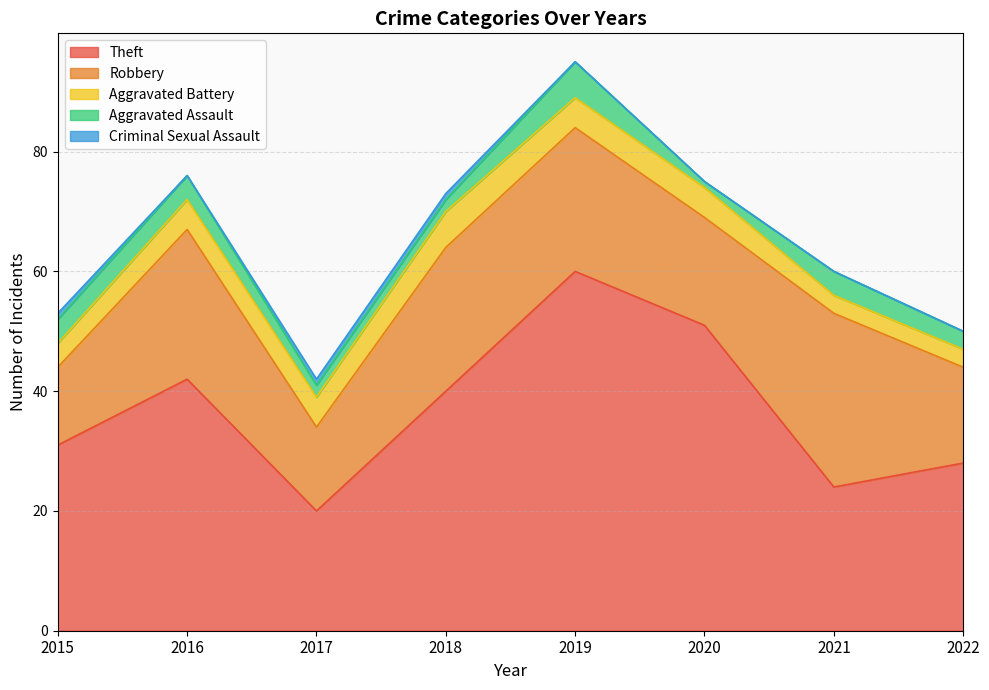

The value of Robbery at 2015 is 13. True or false?

True